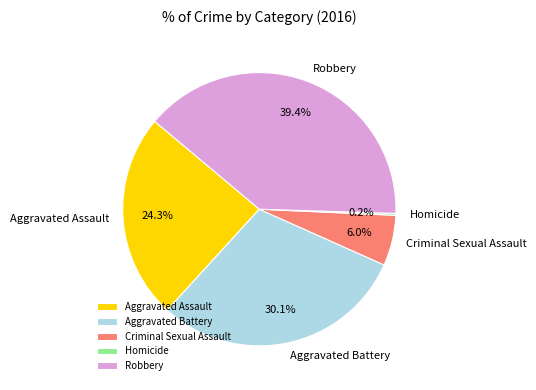

Which has a higher value, Criminal Sexual Assault or Aggravated Assault?

Aggravated Assault